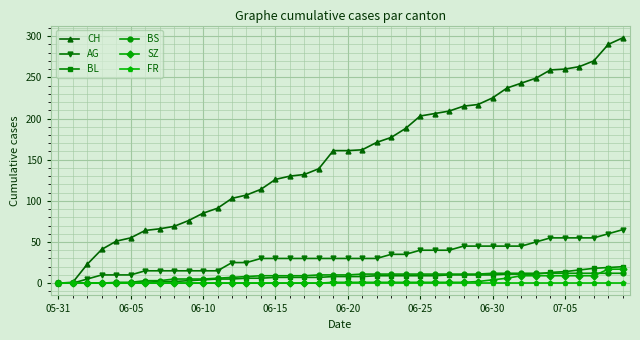

How many lines are shown in the chart?

6